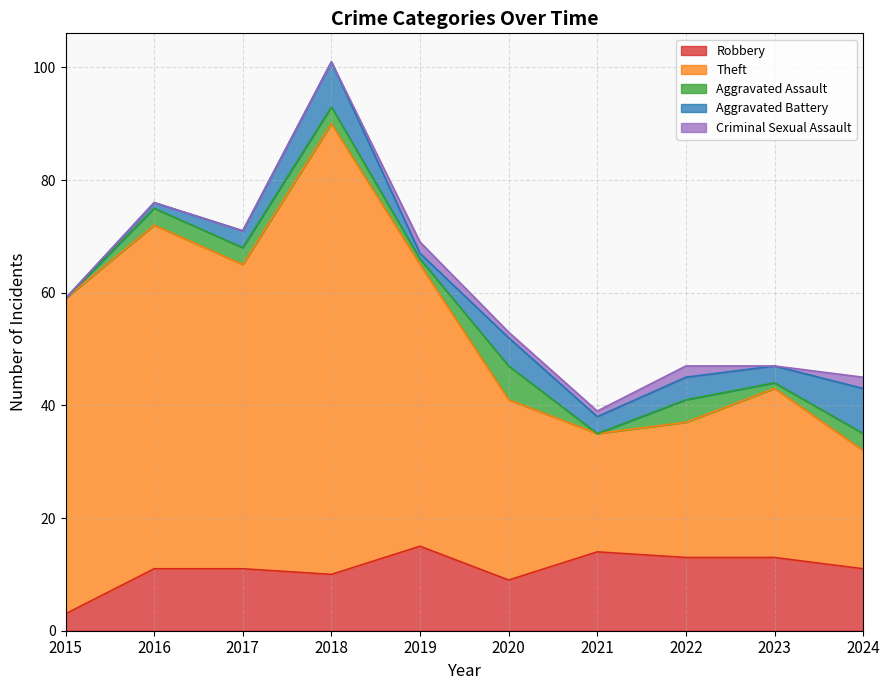

The value of Aggravated Assault at 2019 is 2. True or false?

False